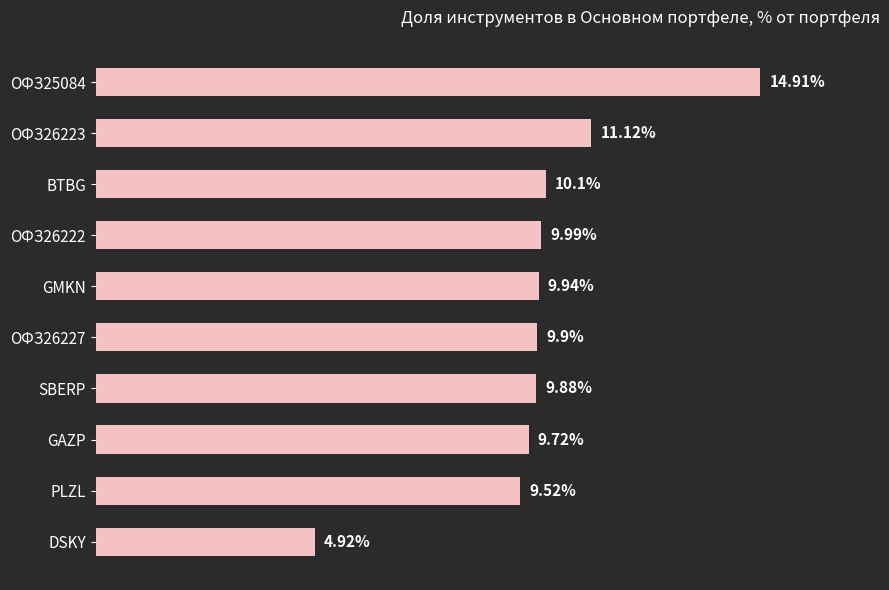

List the labels in order of value, largest first.

ОФЗ25084, ОФЗ26223, BTBG, ОФЗ26222, GMKN, ОФЗ26227, SBERP, GAZP, PLZL, DSKY